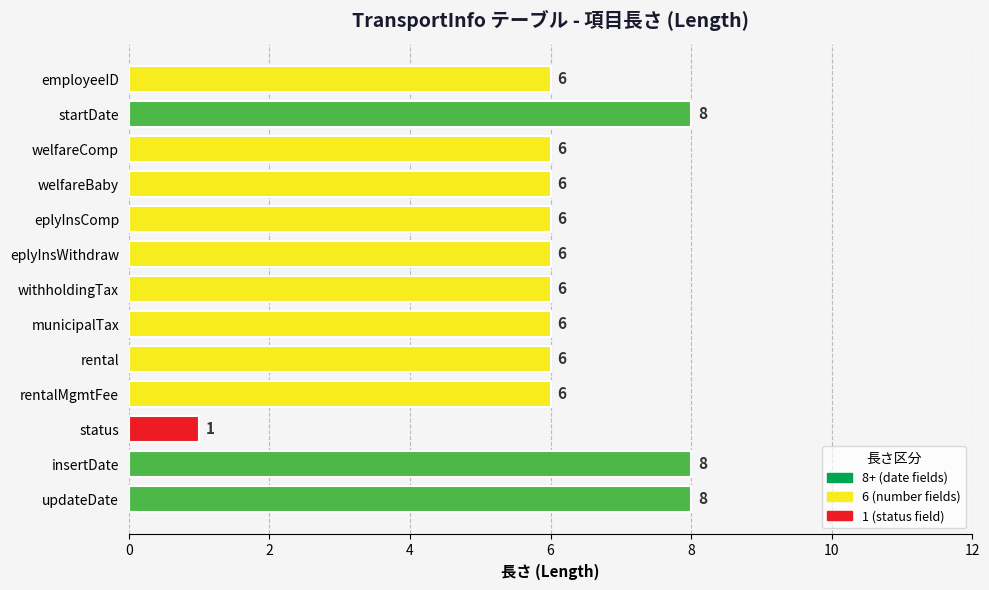

Reading top to bottom, list all the values displayed in this chart.

employeeID=6	startDate=8	welfareComp=6	welfareBaby=6	eplyInsComp=6	eplyInsWithdraw=6	withholdingTax=6	municipalTax=6	rental=6	rentalMgmtFee=6	status=1	insertDate=8	updateDate=8